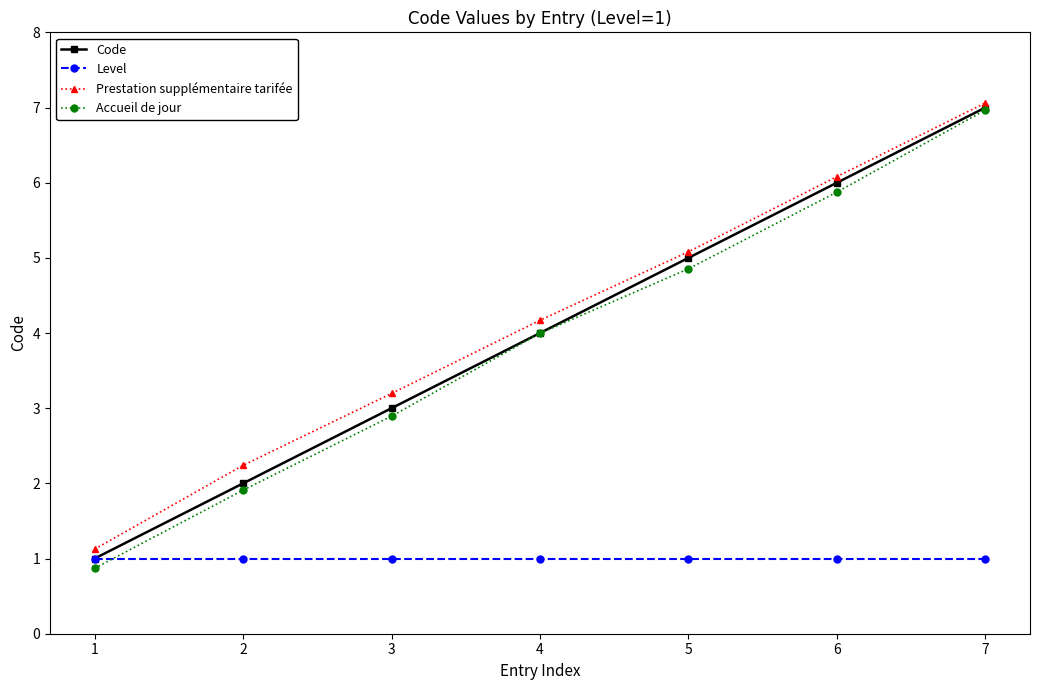

Reading right to left, extract all data points from this chart.

Code: 7=7.0	6=6.0	5=5.0	4=4.0	3=3.0	2=2.0	1=1.0
Level: 7=1.0	6=1.0	5=1.0	4=1.0	3=1.0	2=1.0	1=1.0
Prestation supplémentaire tarifée: 7=7.1	6=6.1	5=5.1	4=4.2	3=3.2	2=2.2	1=1.1
Accueil de jour: 7=7.0	6=5.9	5=4.9	4=4.0	3=2.9	2=1.9	1=0.9